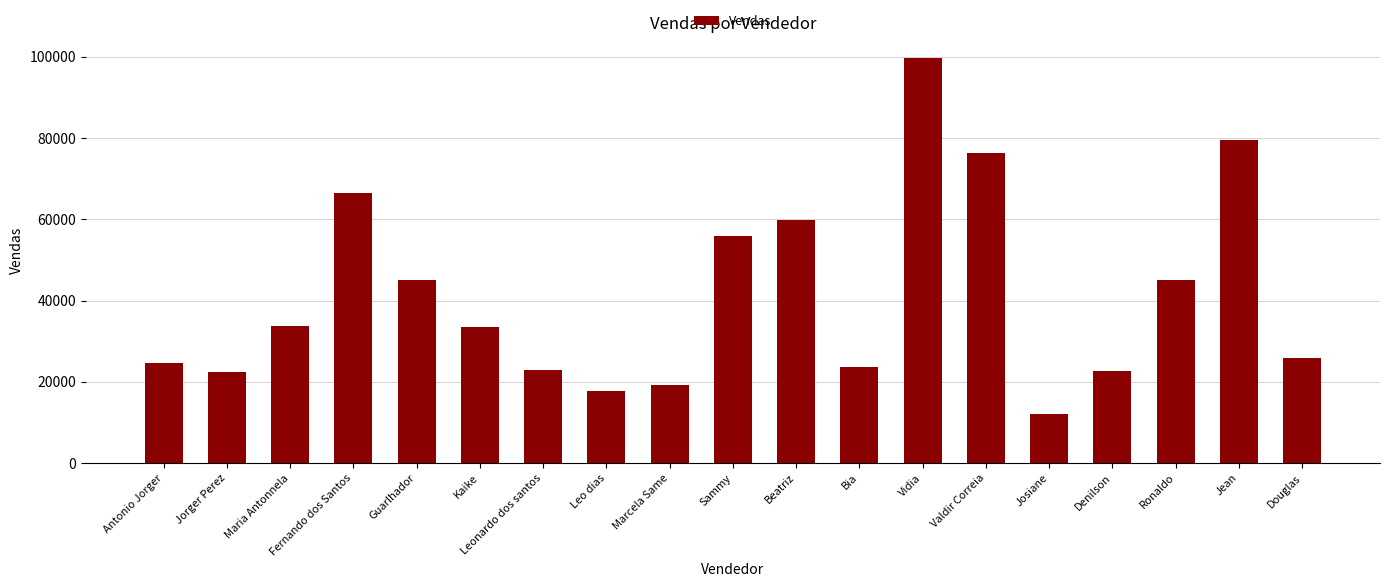

What is the sum of the values at Bia and Guarlhador?

68646